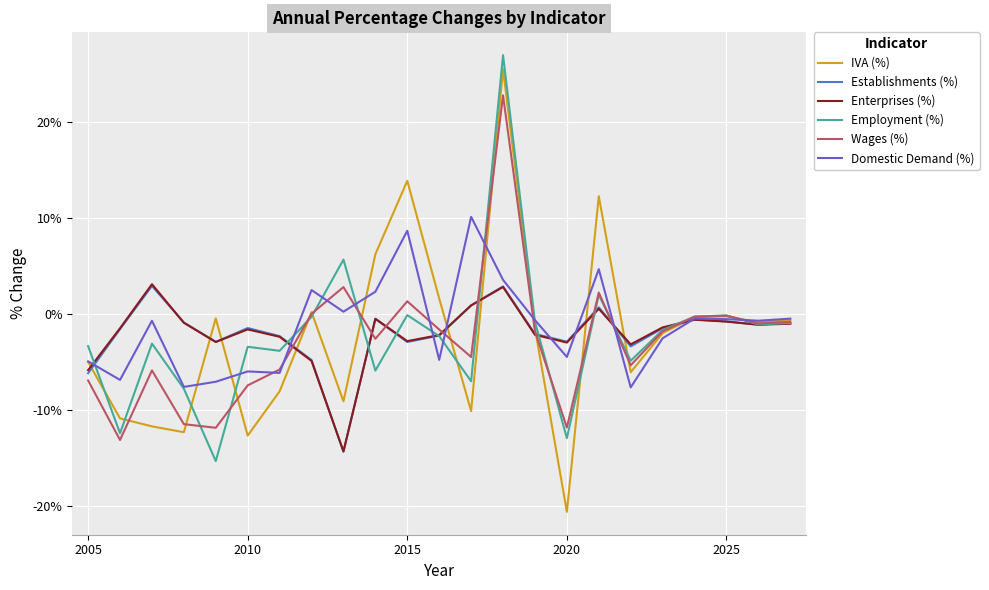

What is the smallest value displayed?

-20.6